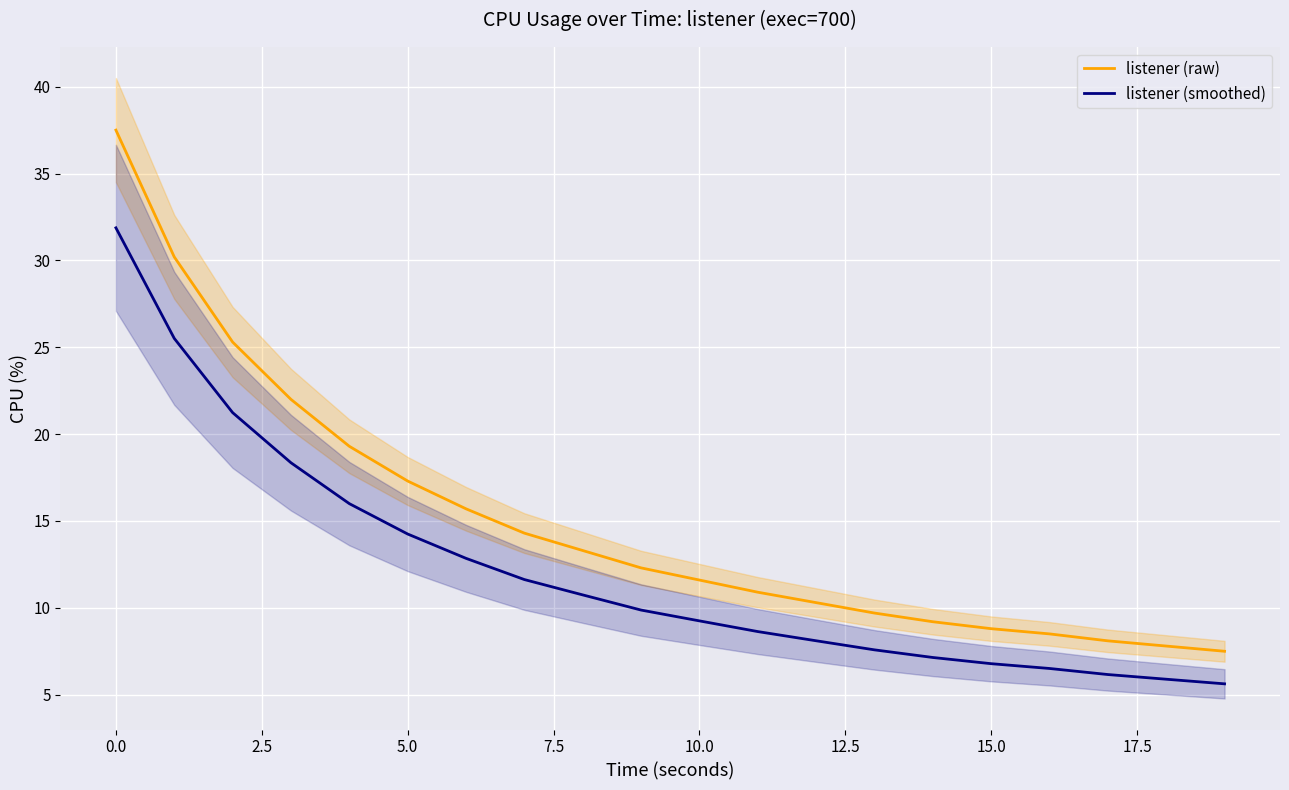

True or false: listener (smoothed) has a value of 3.7 at 12.

False